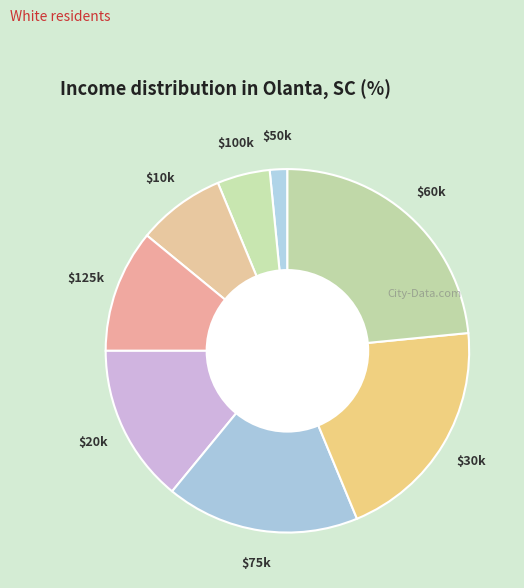

Does $20k account for over 50% of the chart?

No